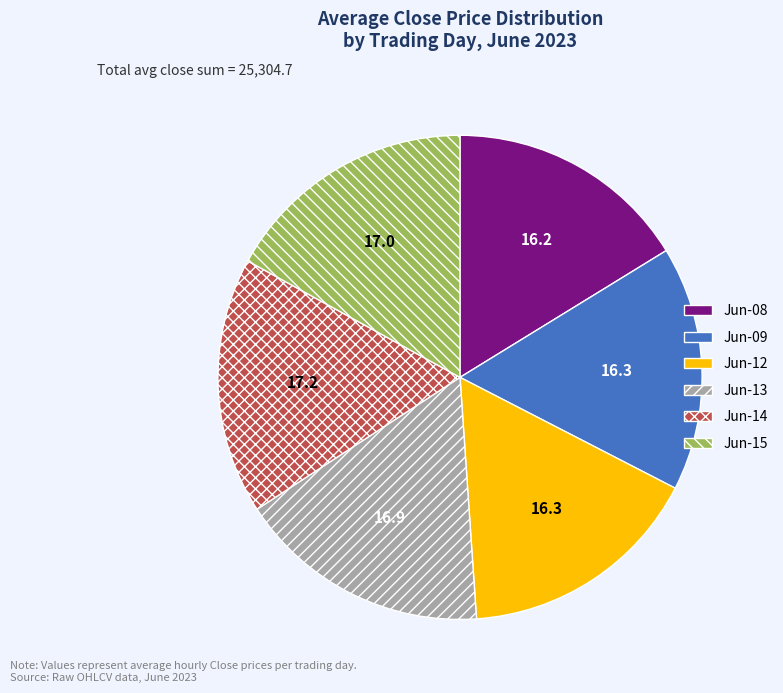

How many slices are in this pie chart?

6